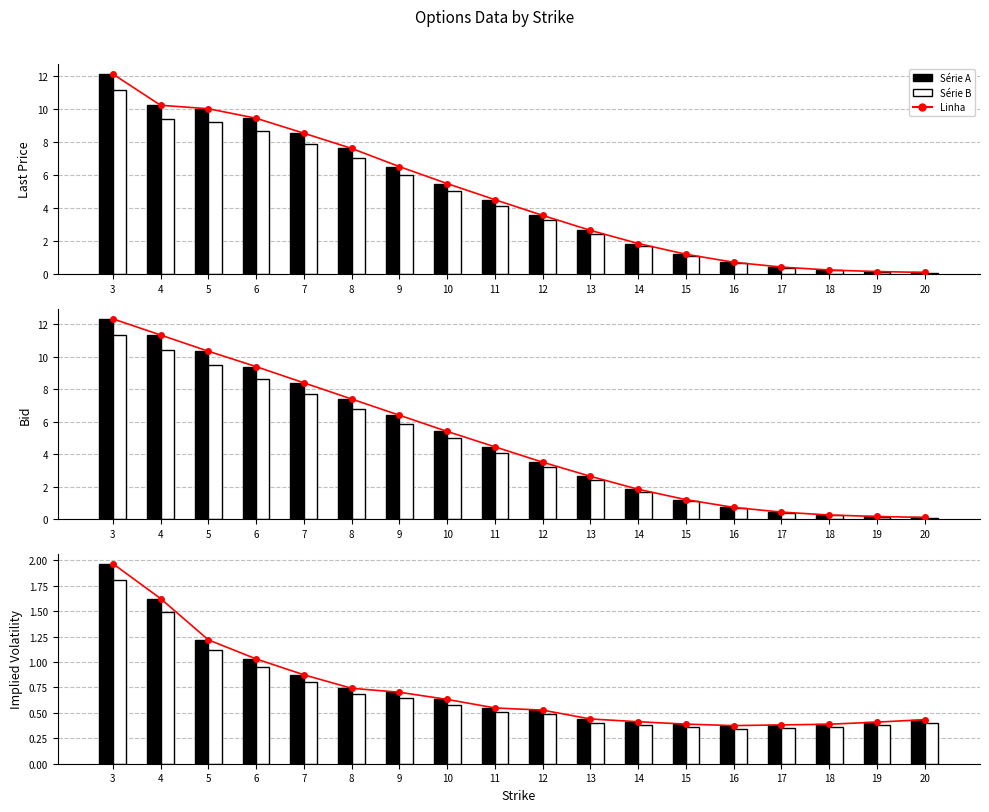

Which series has the largest total across all categories?

Linha